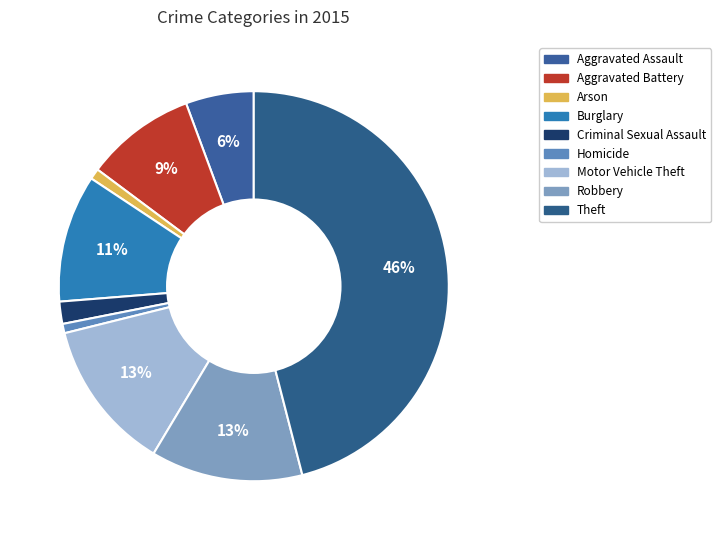

Is it true that Motor Vehicle Theft is 19% of the pie?

False